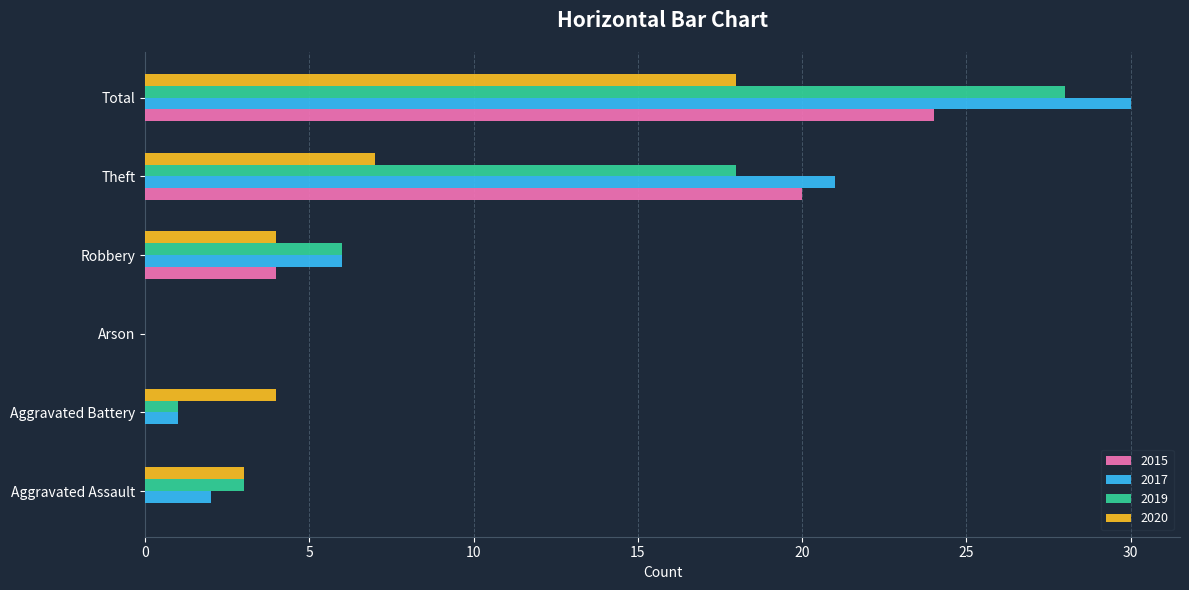

What is the sum of all 2019 values?

56